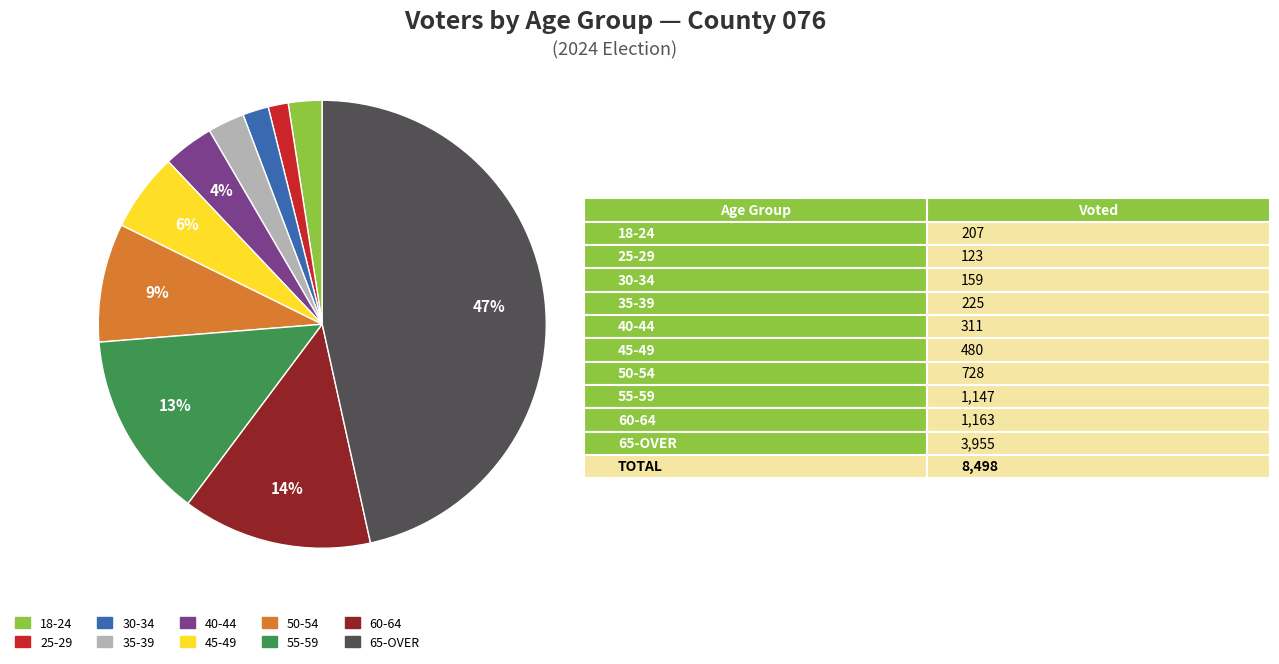

Count the number of slices in the pie.

10